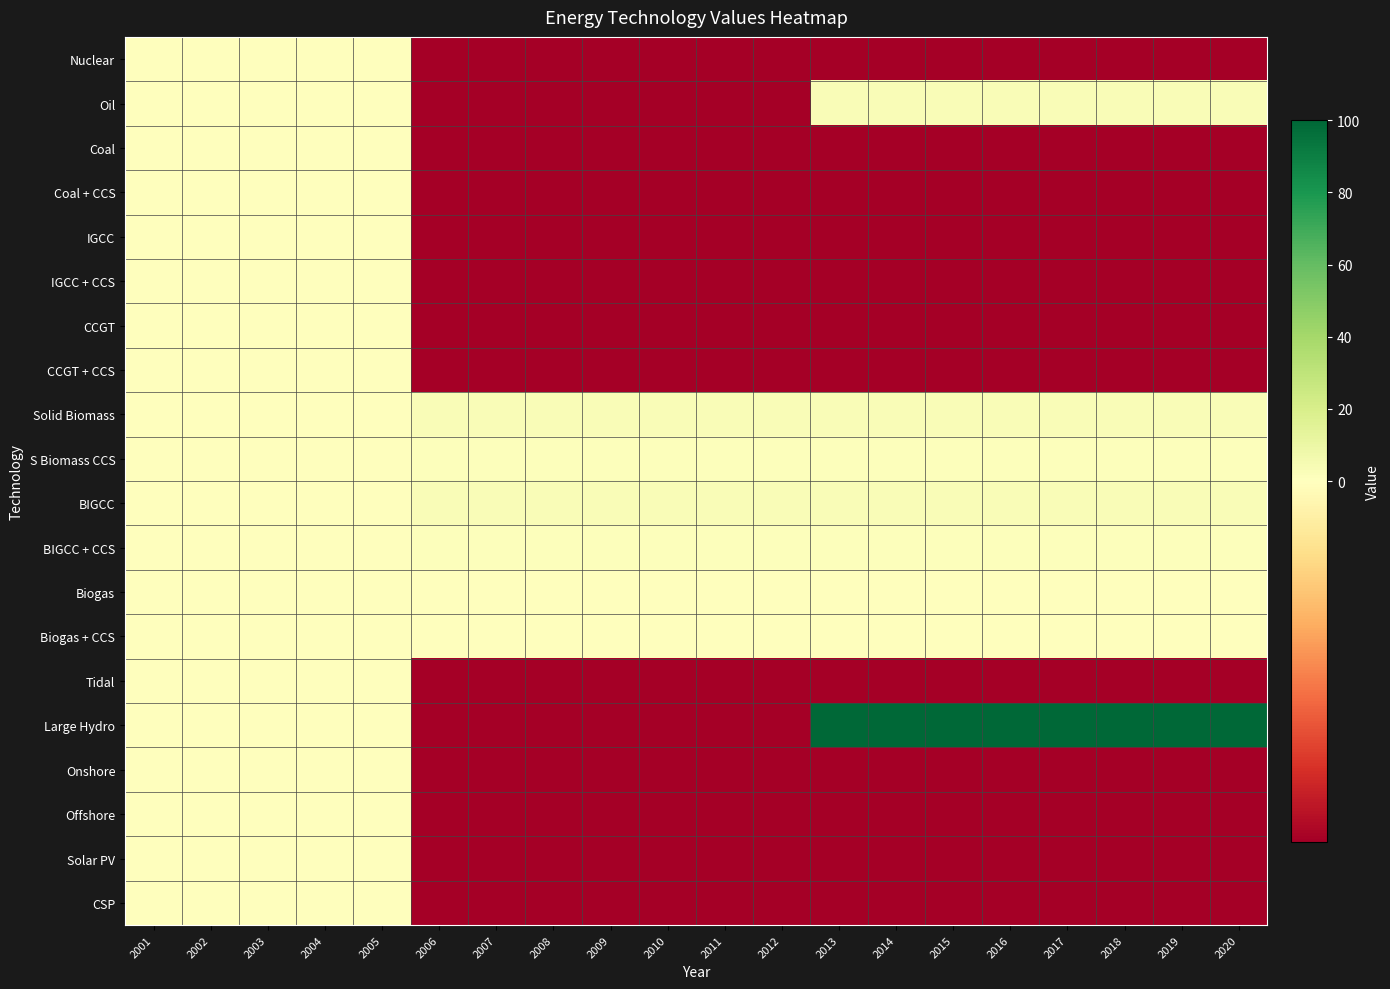

Which label corresponds to the largest value in the chart?

2013